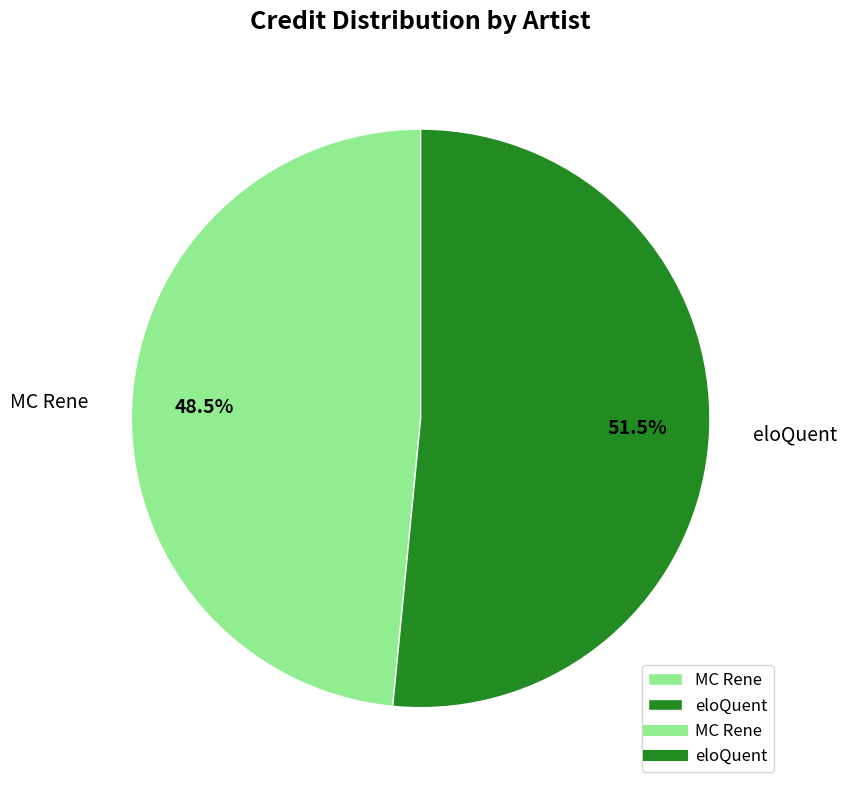

Which category accounts for the majority?

eloQuent